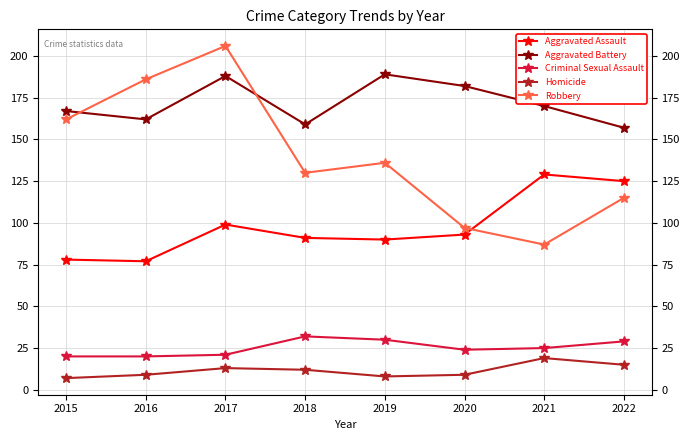

List the series in order of their peak value, lowest first.

Homicide, Criminal Sexual Assault, Aggravated Assault, Aggravated Battery, Robbery